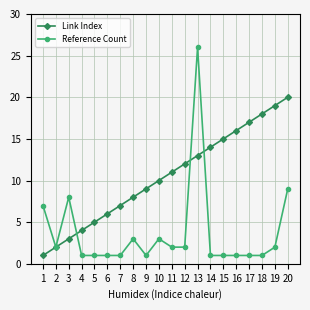

How many lines are shown in the chart?

2